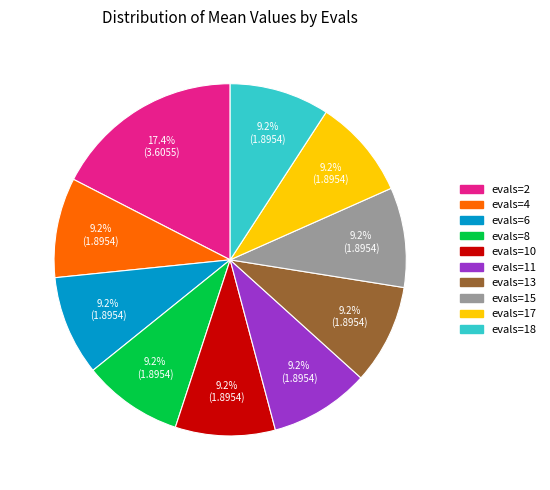

Which has a higher value, evals=18 or evals=2?

evals=2